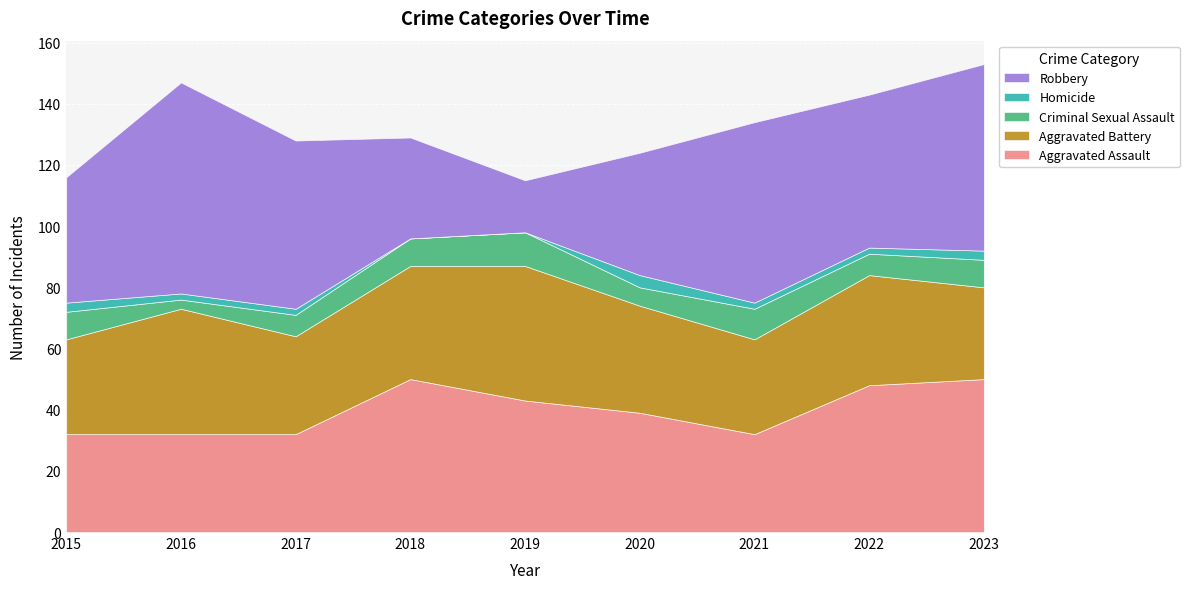

Rank the categories by Robbery value from highest to lowest.

2016, 2023, 2021, 2017, 2022, 2015, 2020, 2018, 2019